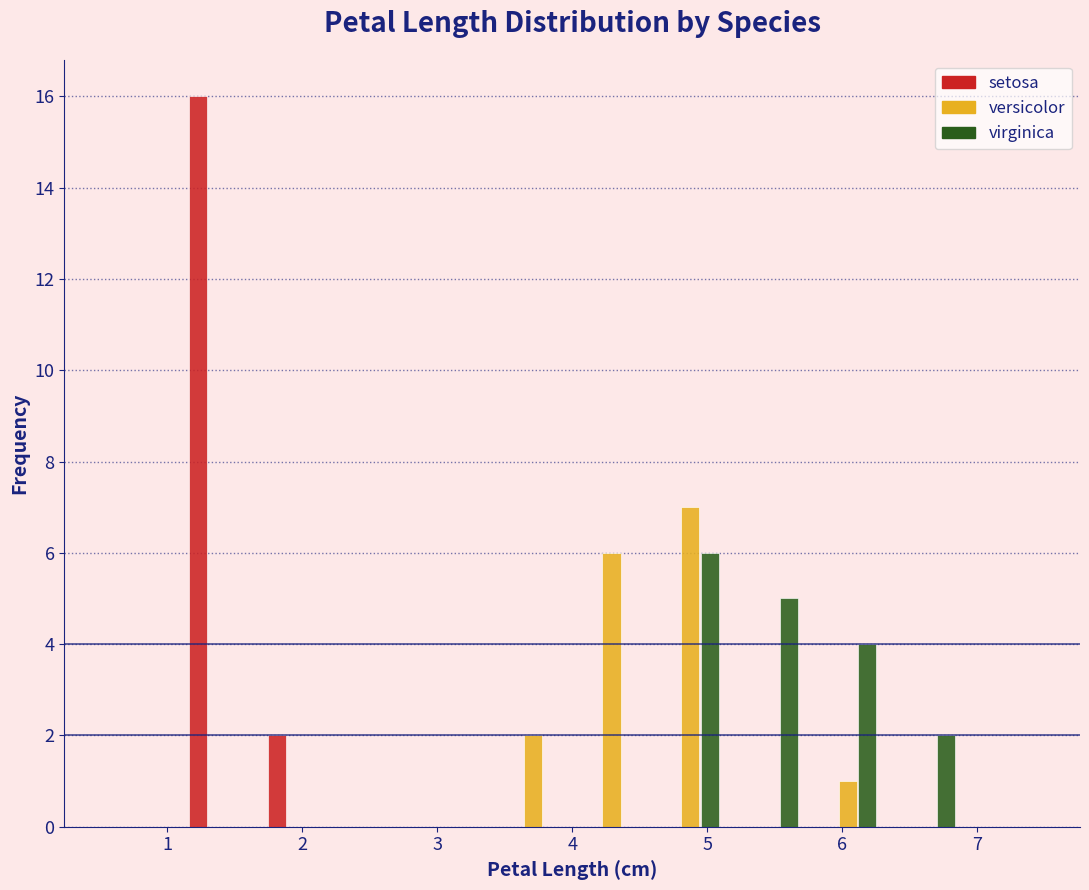

In the setosa series, which range on the x-axis has the tallest bar?

1.1 to 1.7